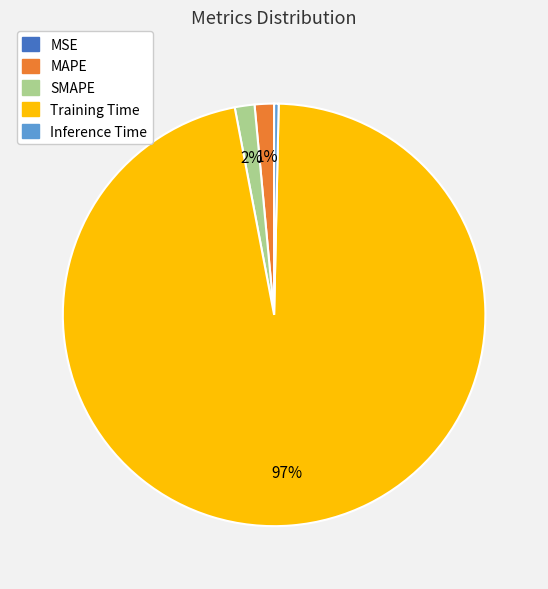

What is the largest slice in the pie chart?

Training Time